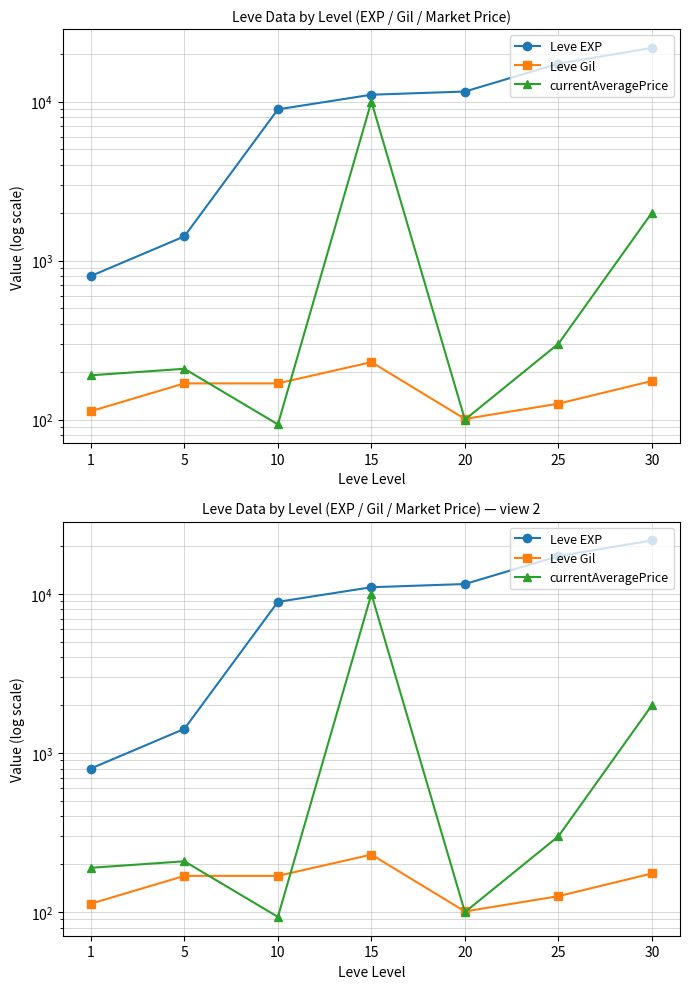

What are all the series names shown in the legend?

Leve EXP, Leve Gil, currentAveragePrice